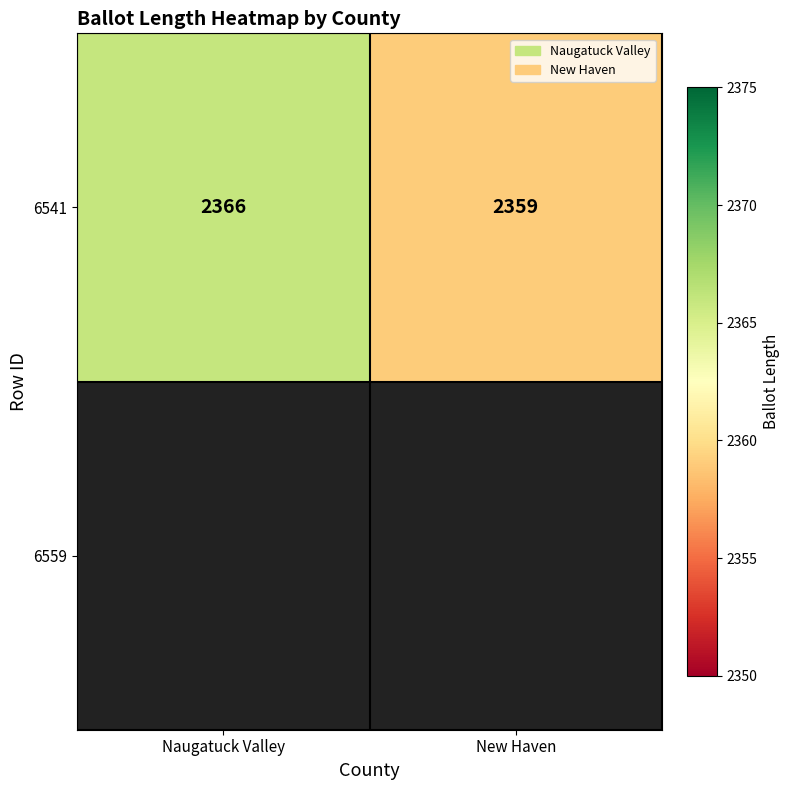

Count the number of categories in the chart.

2